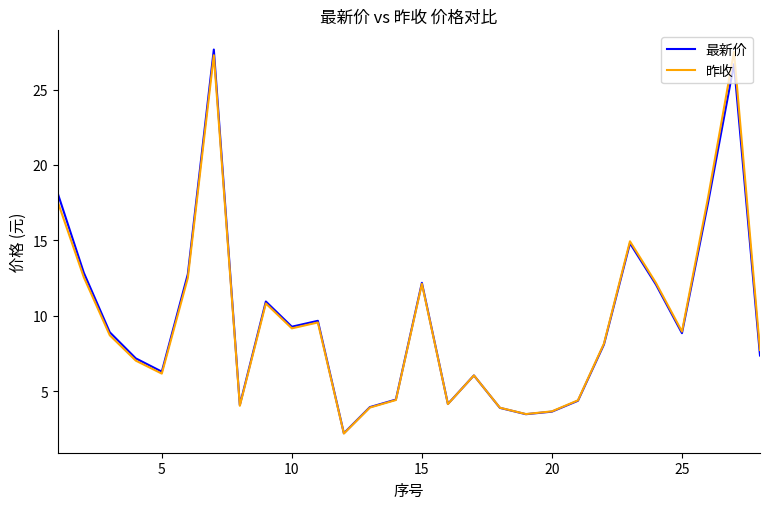

What is the minimum value shown in the chart?

2.2